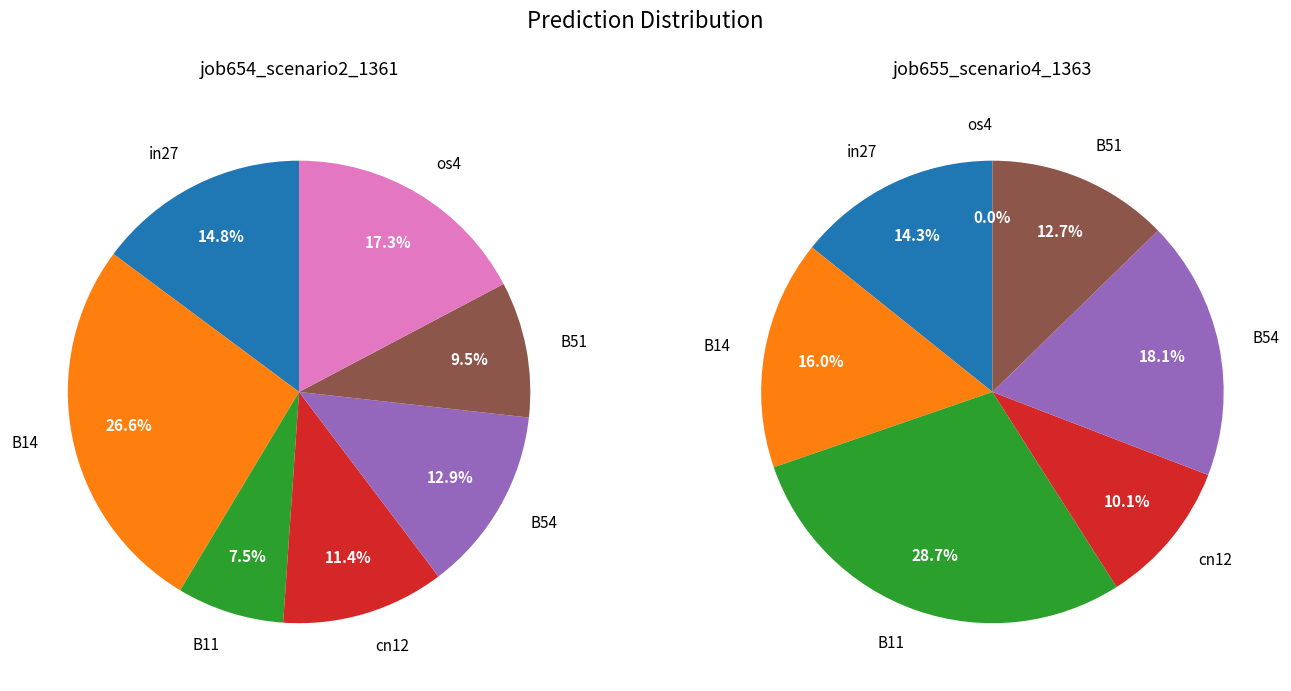

How many slices are in this pie chart?

7